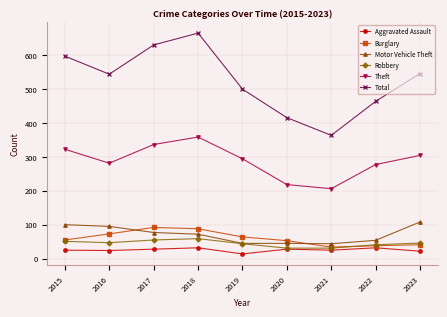

What is the approximate value of Theft at 2016?

281